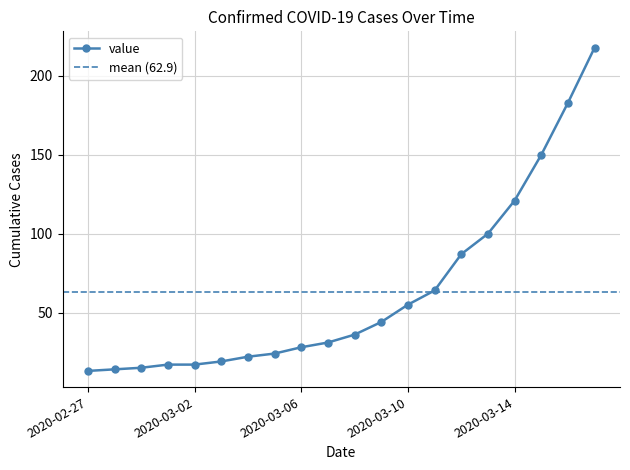

How many values are below 36?

10